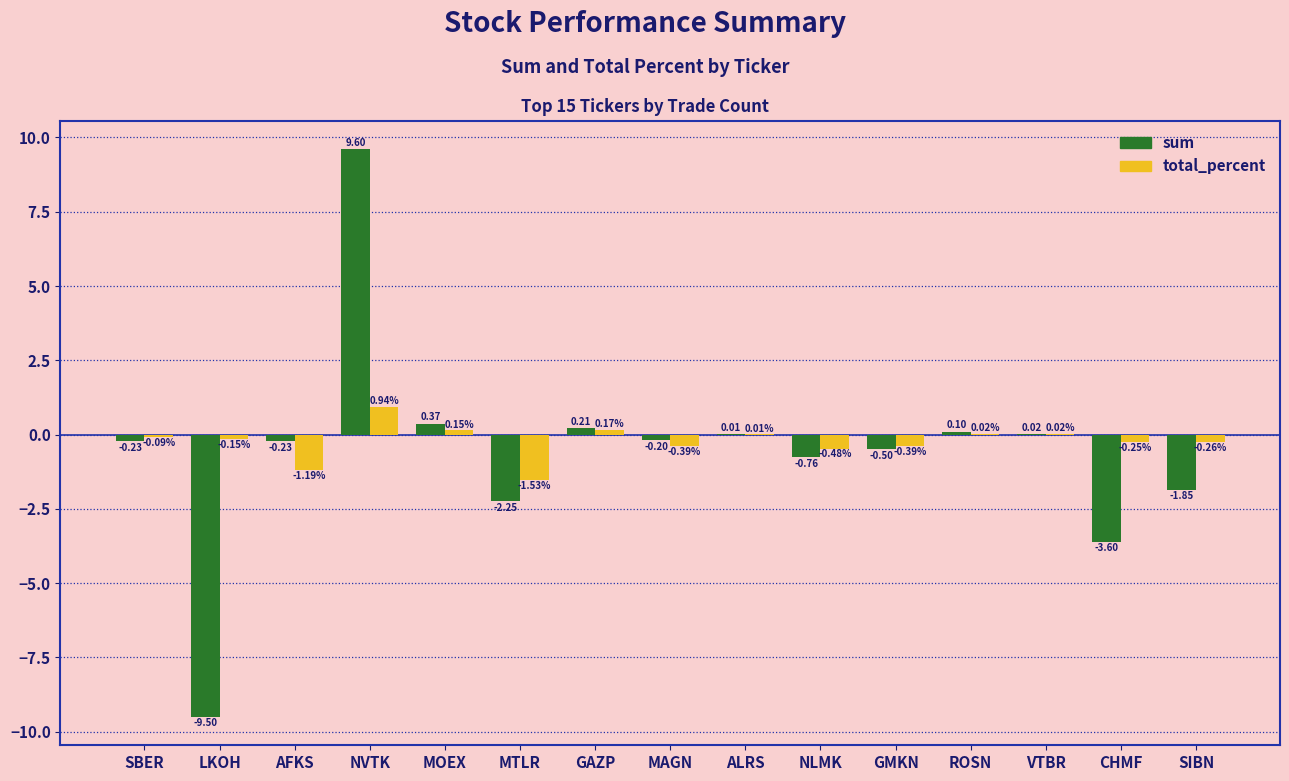

At which label does total_percent first exceed 0?

NVTK